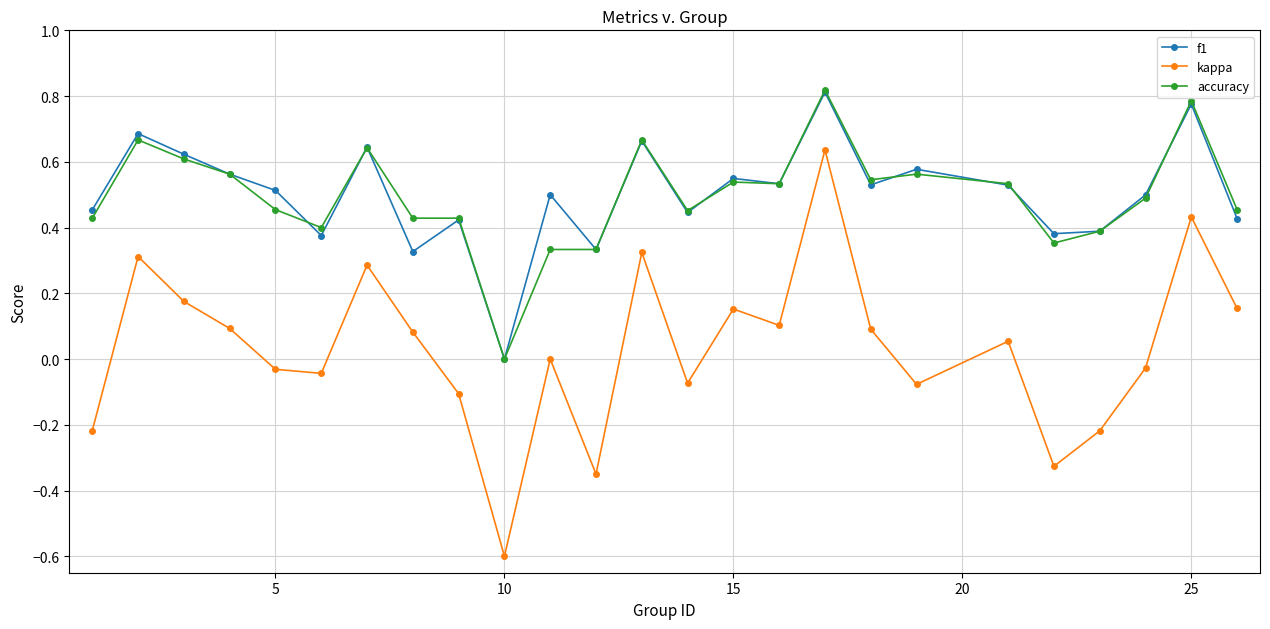

True or false: accuracy has more than 0 points higher than both neighbors.

True